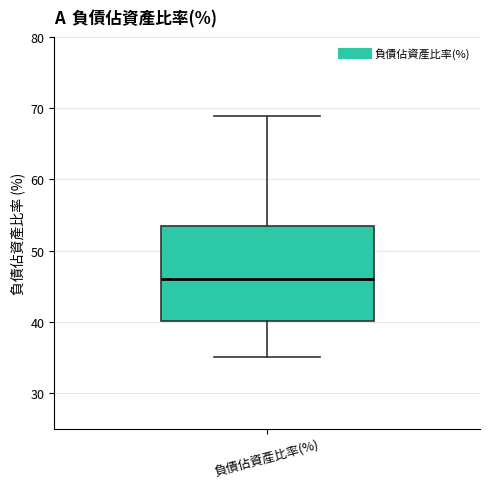

Where does the upper whisker of the box for 負債佔資產比率(%) end on the y-axis? The values are not printed on the chart, so give them approximately, as read against the axis.

69